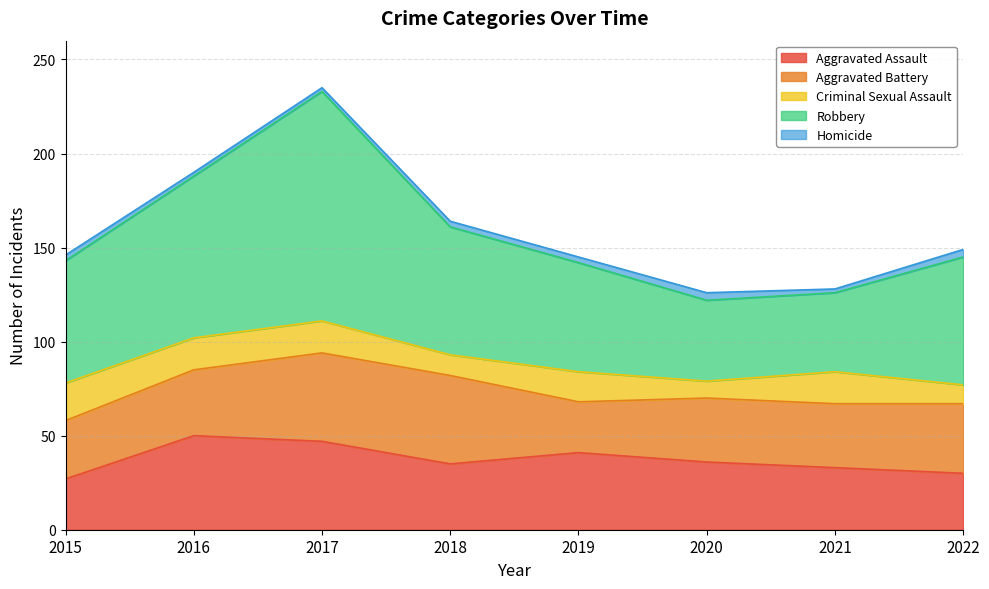

At which label does Homicide first exceed 3?

2020